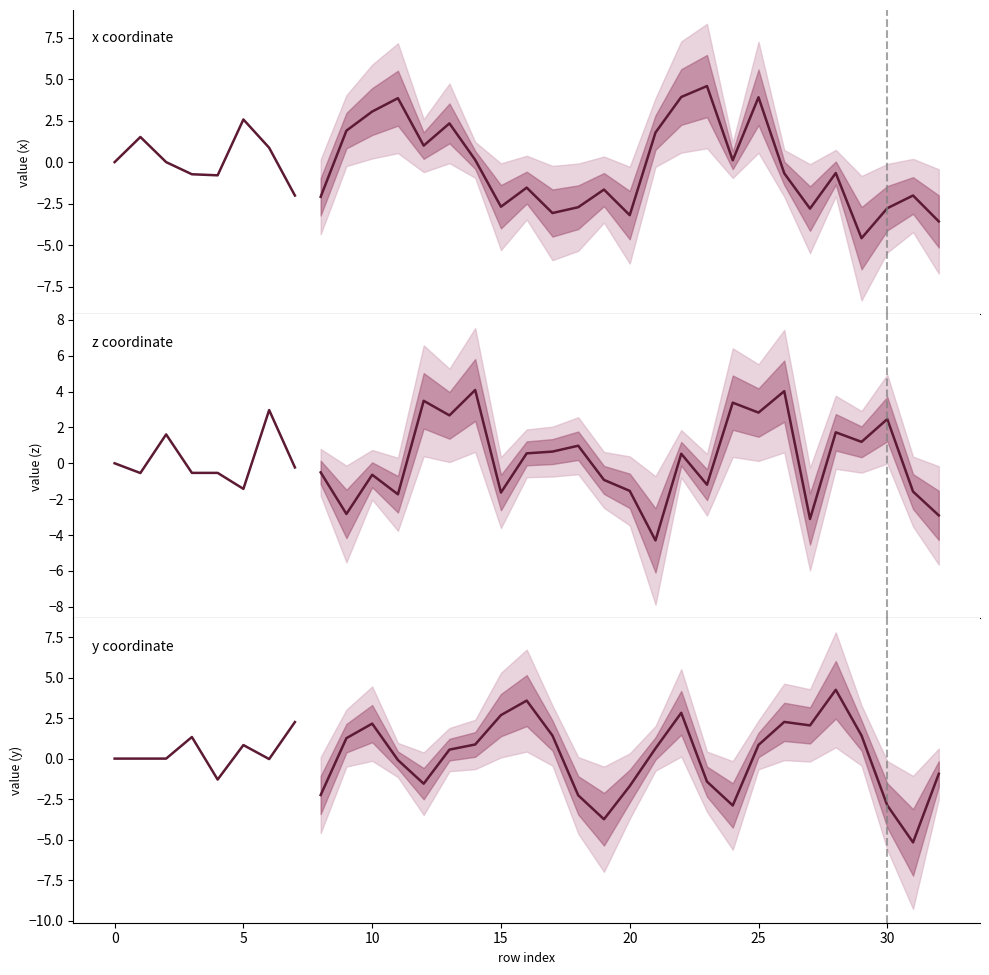

True or false: x has more than 1 points higher than both neighbors.

True